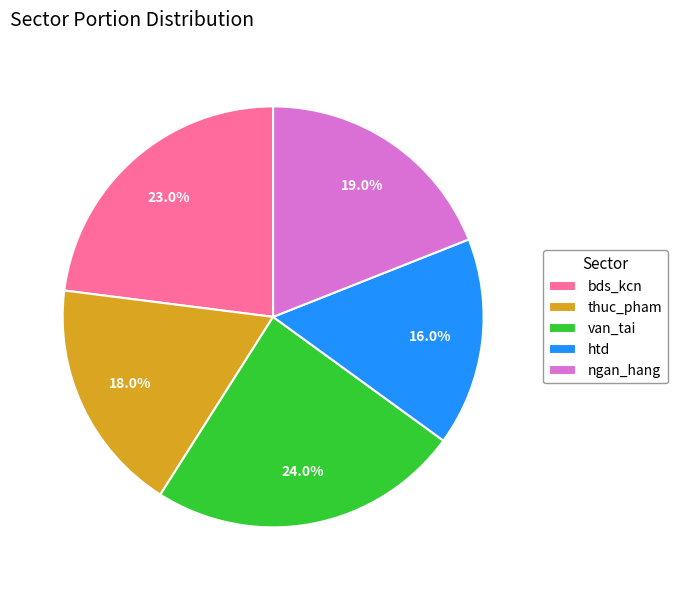

To the nearest percent, what percentage of the pie is ngan_hang?

19%